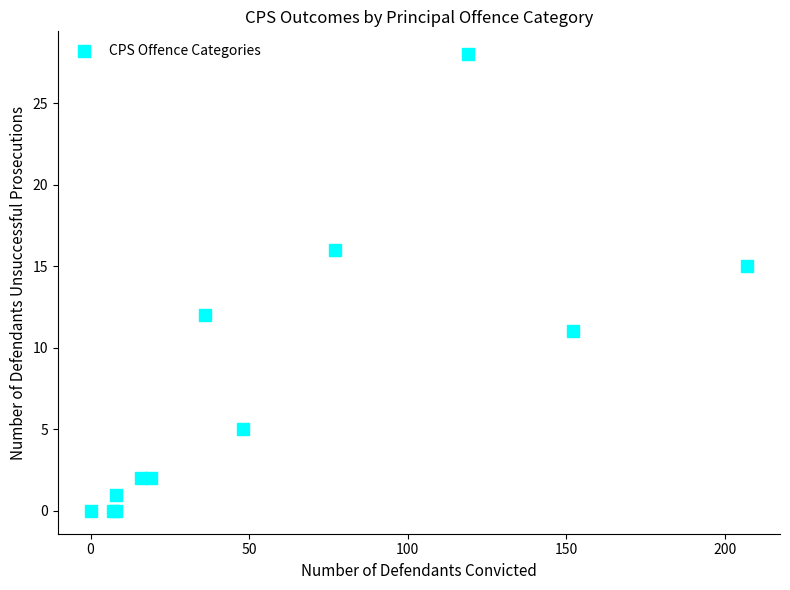

What Y value in the scatter plot is closest to 14?

15